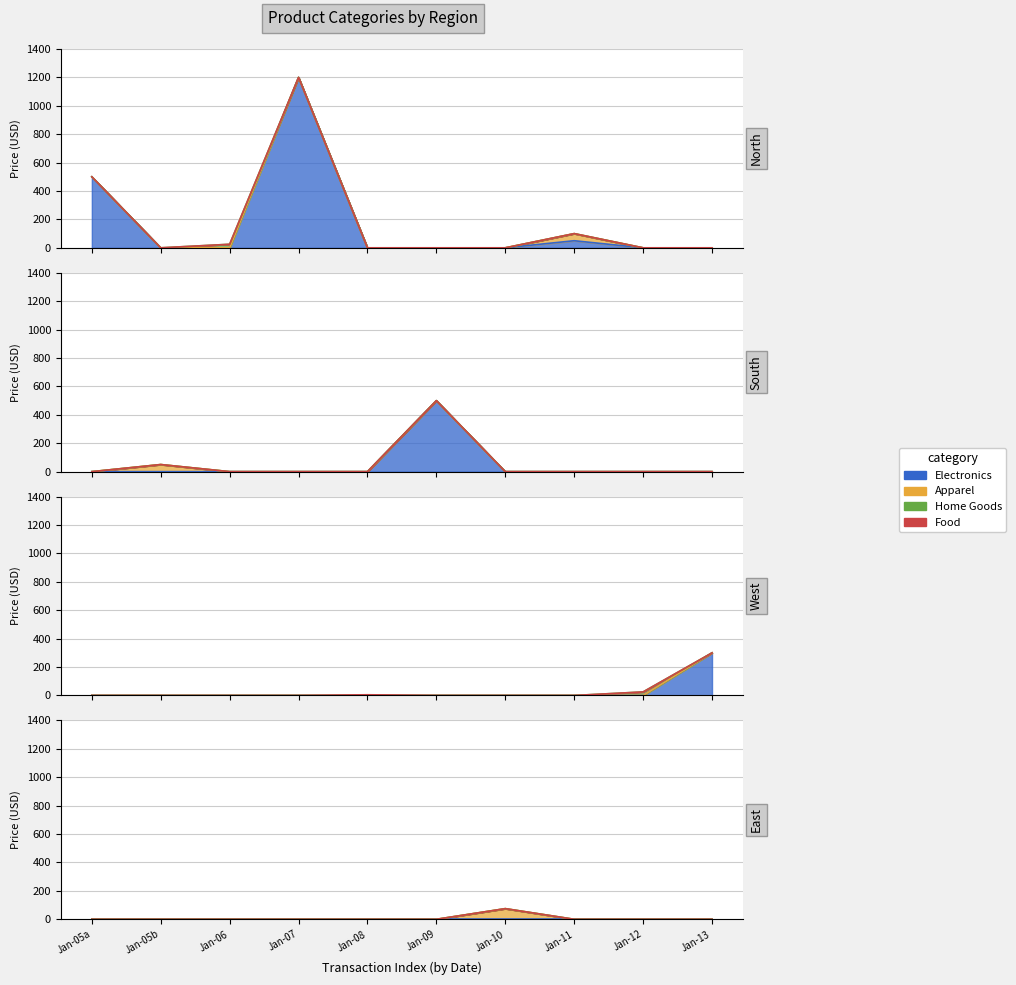

True or false: Quantity and Price intersect in this chart.

False